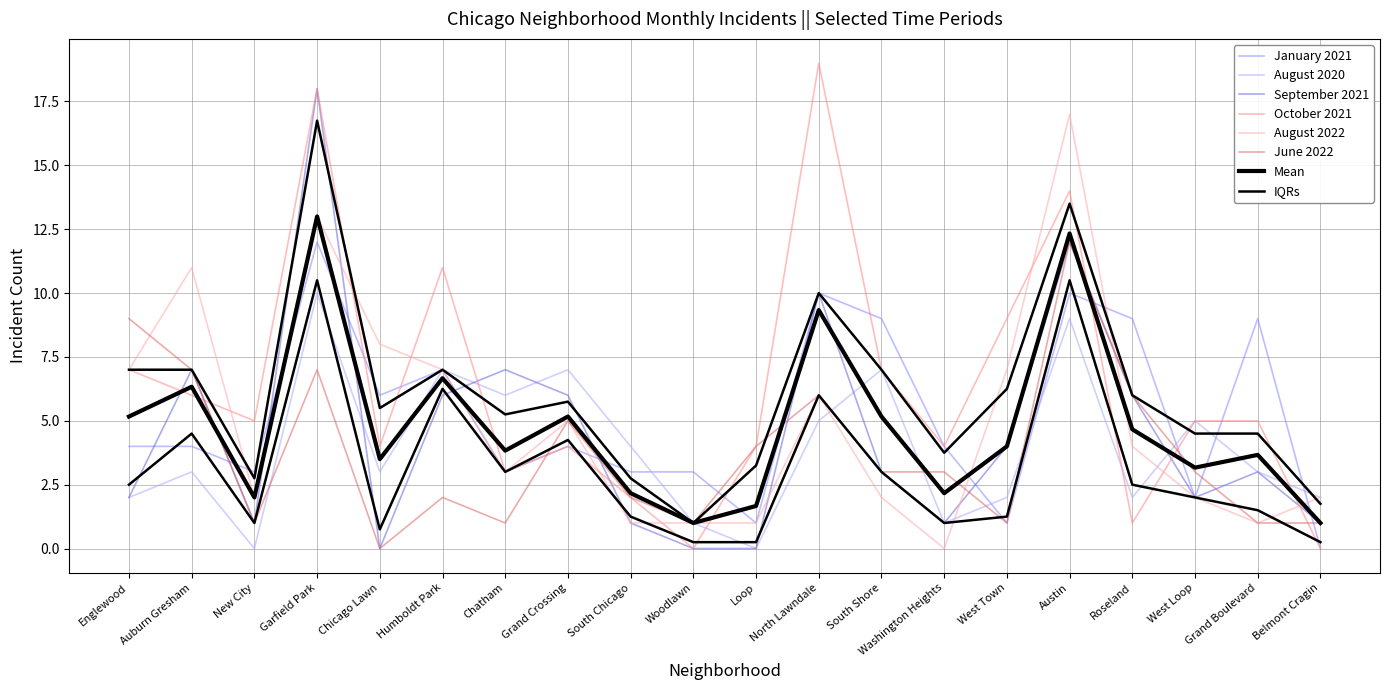

What is the highest value of the June 2022 series?

12